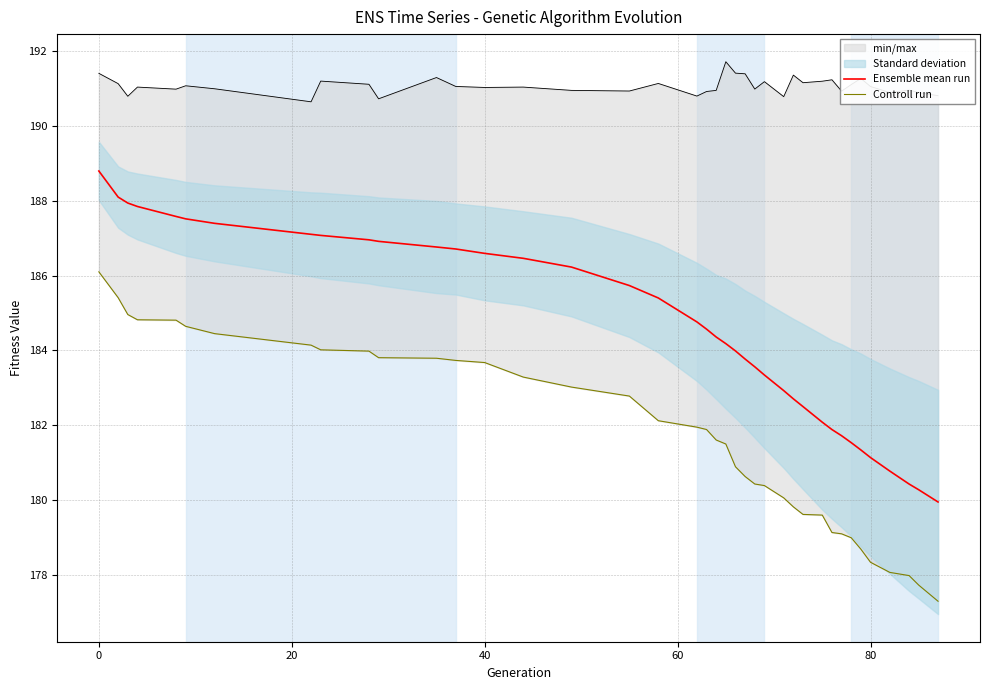

What is the maximum value for Ensemble mean run?

188.8